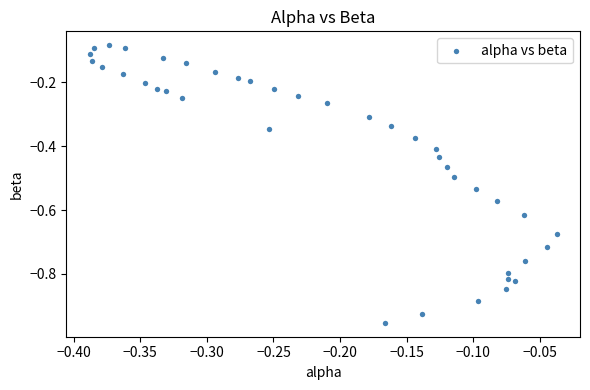

What is the range of Y values (max minus min)?

0.9